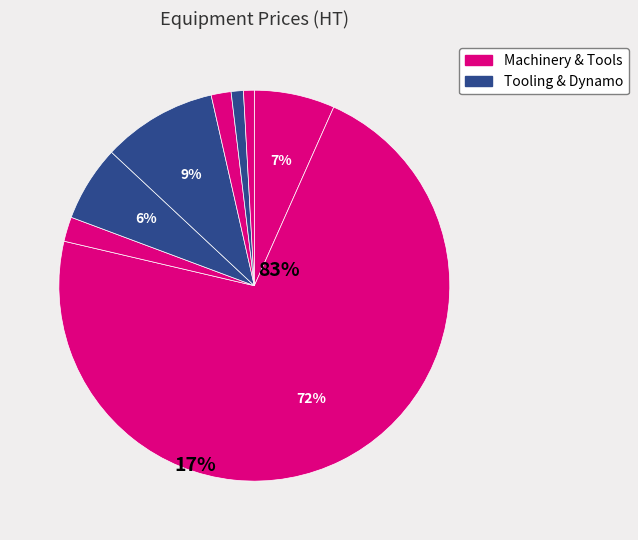

How many slices are in this pie chart?

8